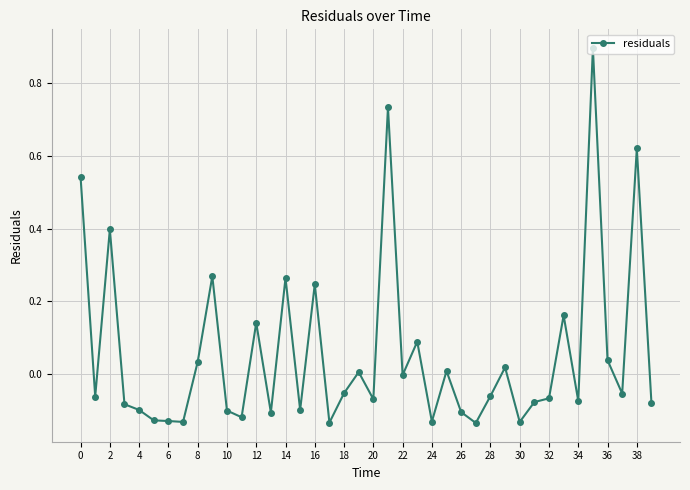

What is the difference between the maximum and minimum values?

1.0